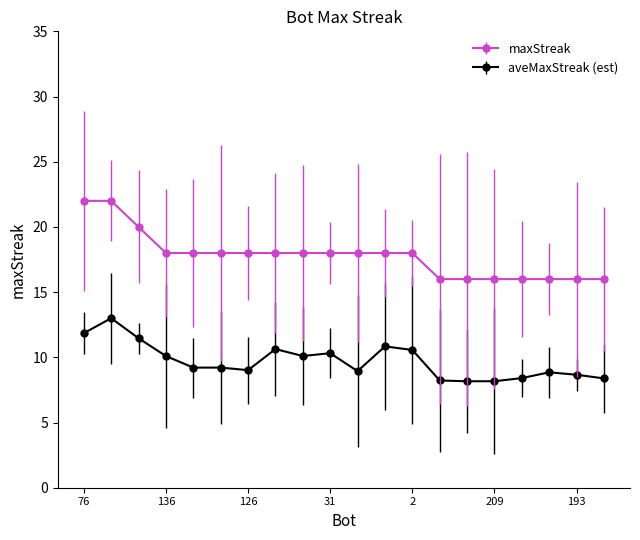

List the series in order of their overall mean, lowest first.

aveMaxStreak (est), maxStreak